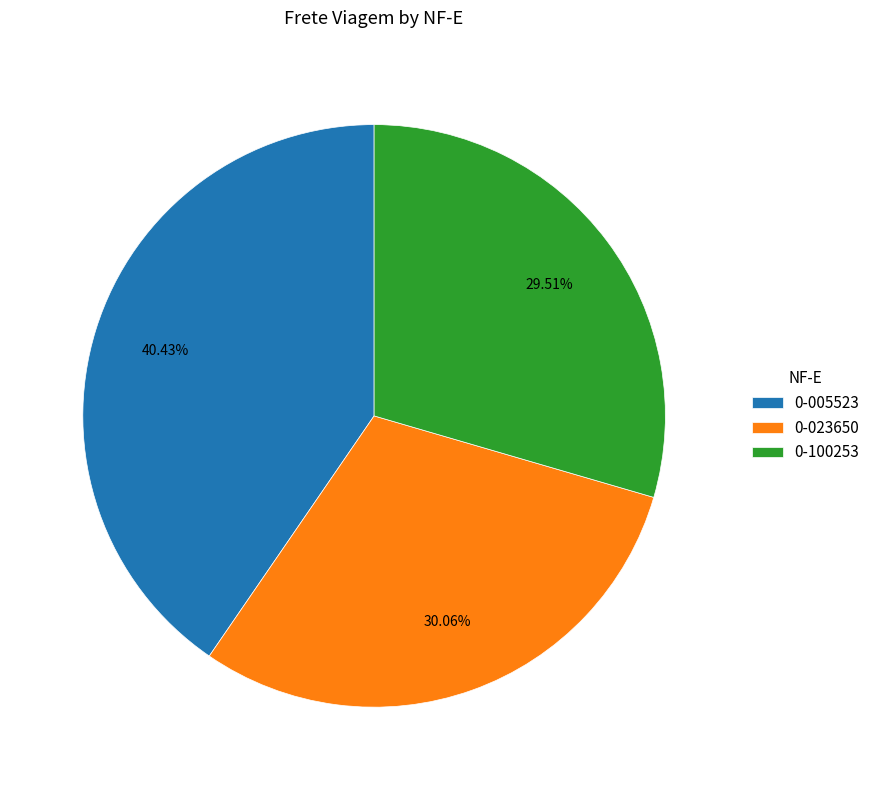

True or false: 0-005523 accounts for 32% of the total.

False